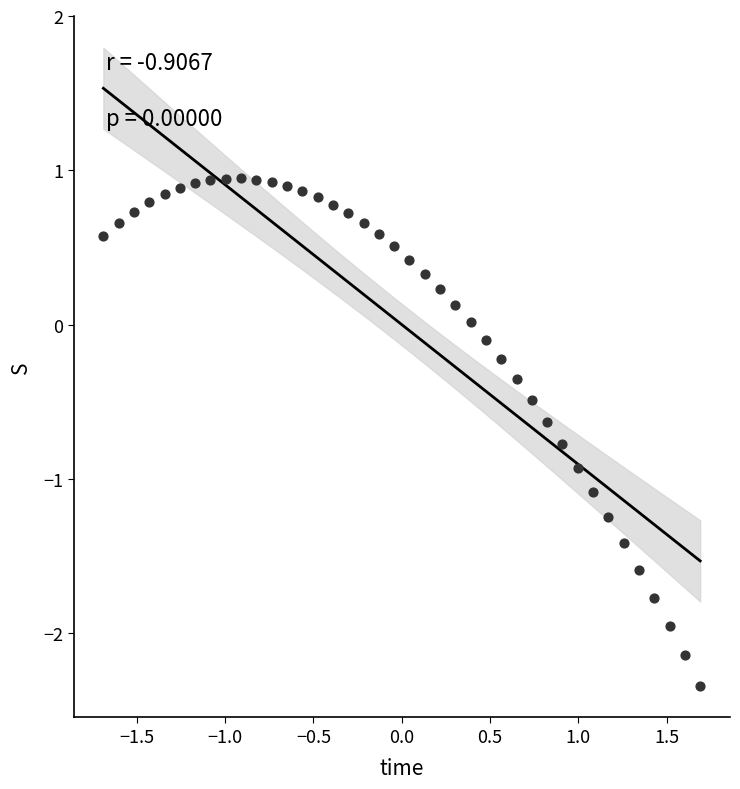

What is the range of Y values (max minus min)?

3.3